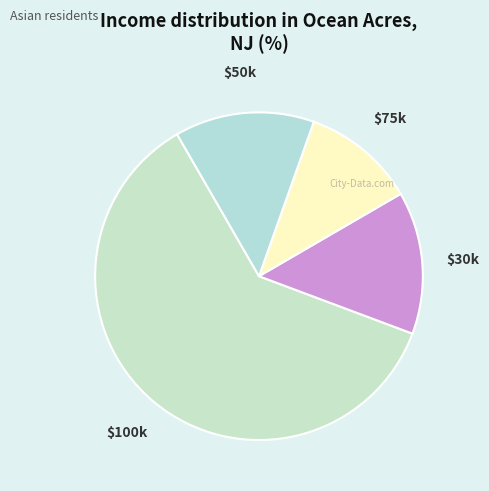

Is there a majority slice in this chart?

Yes